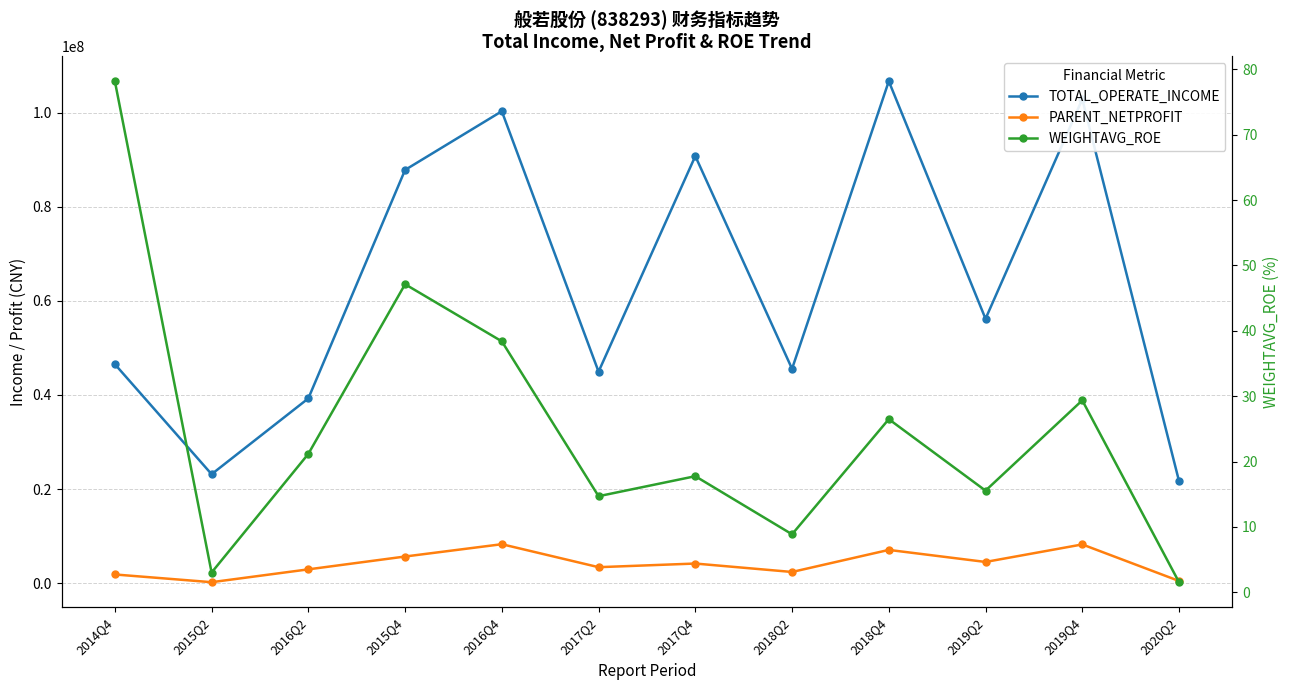

What is the difference between the highest and lowest values at 2020Q2?

21693896.2